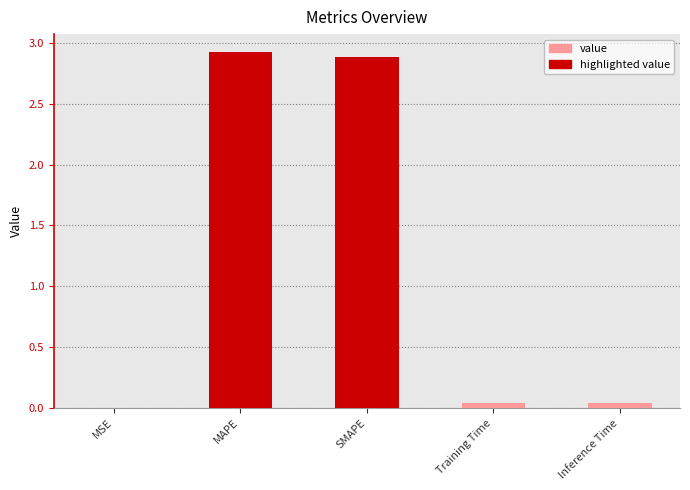

The value at SMAPE is 2.9. True or false?

True